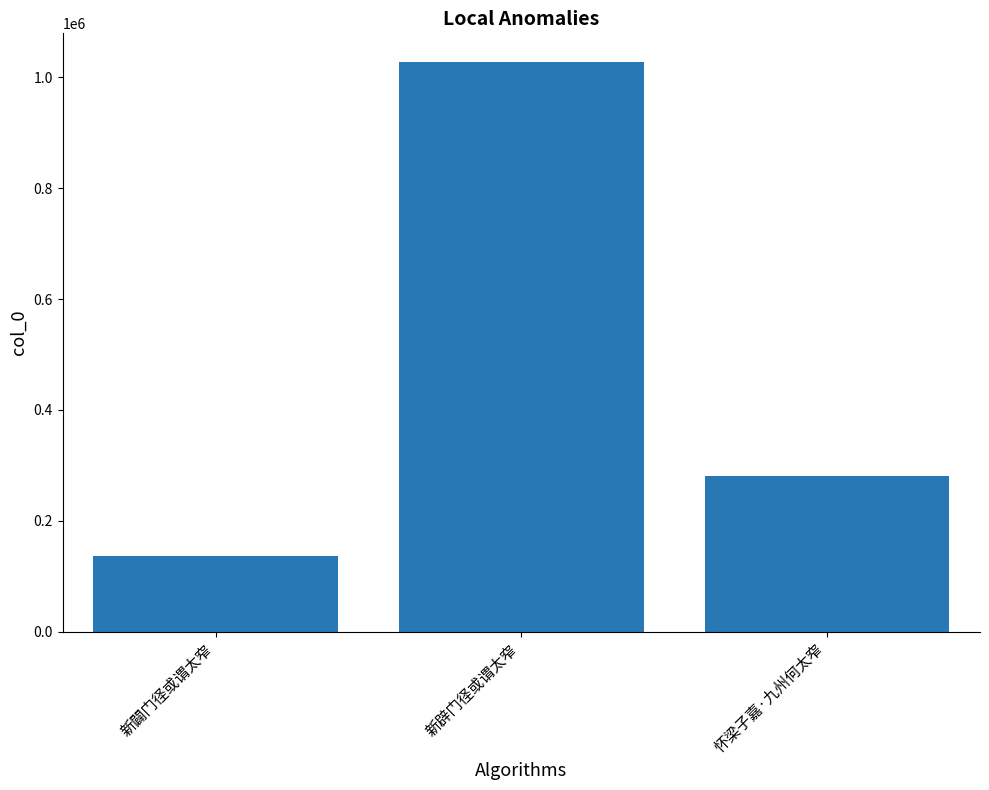

Count the number of data series in this chart.

1